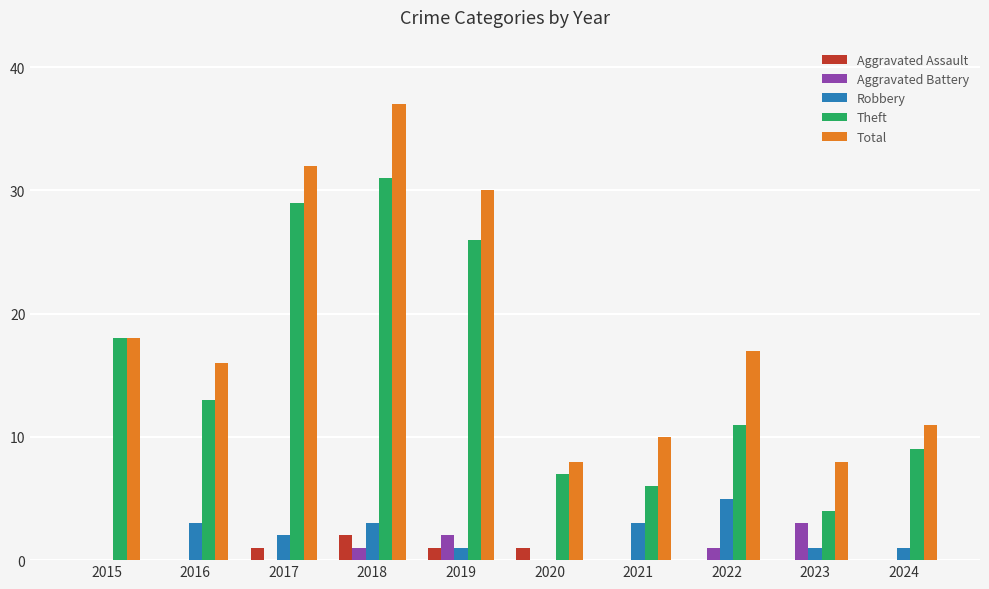

How many groups of bars are there?

10